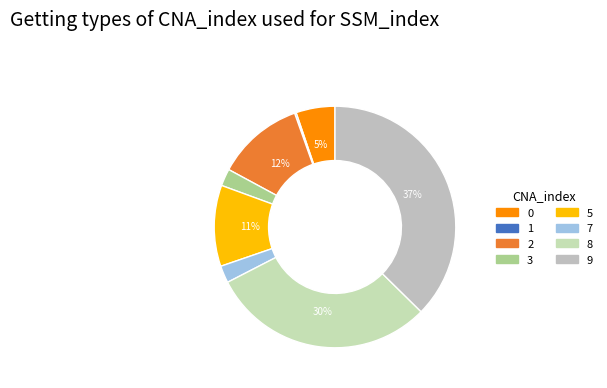

What percentage is NOT represented by 9?

62.6%